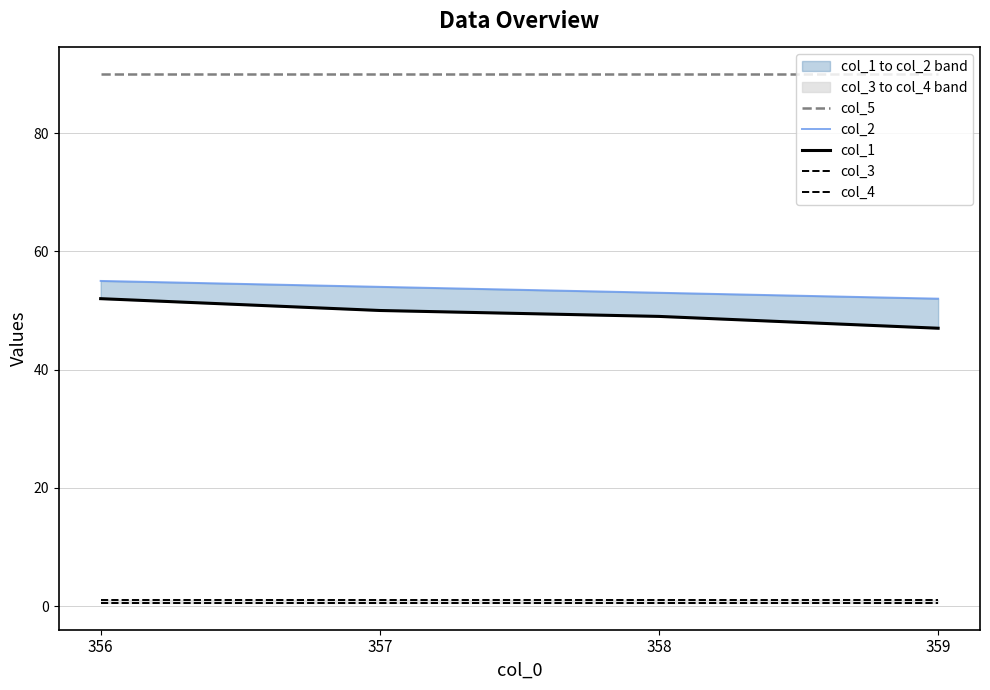

True or false: col_5 has more than 0 interior local peaks.

False